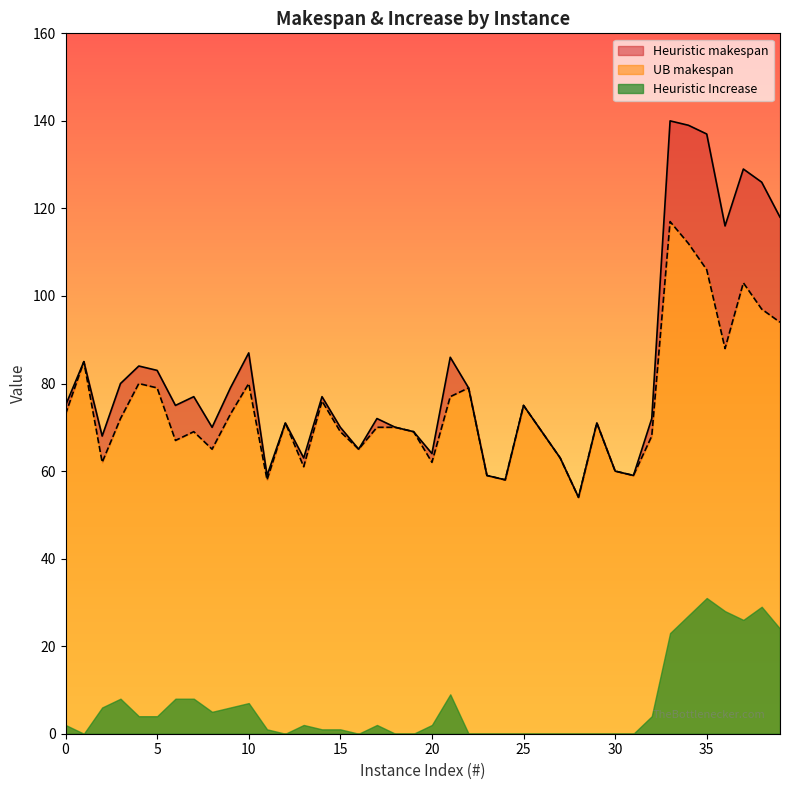

At which category does Heuristic makespan reach its first local peak?

1